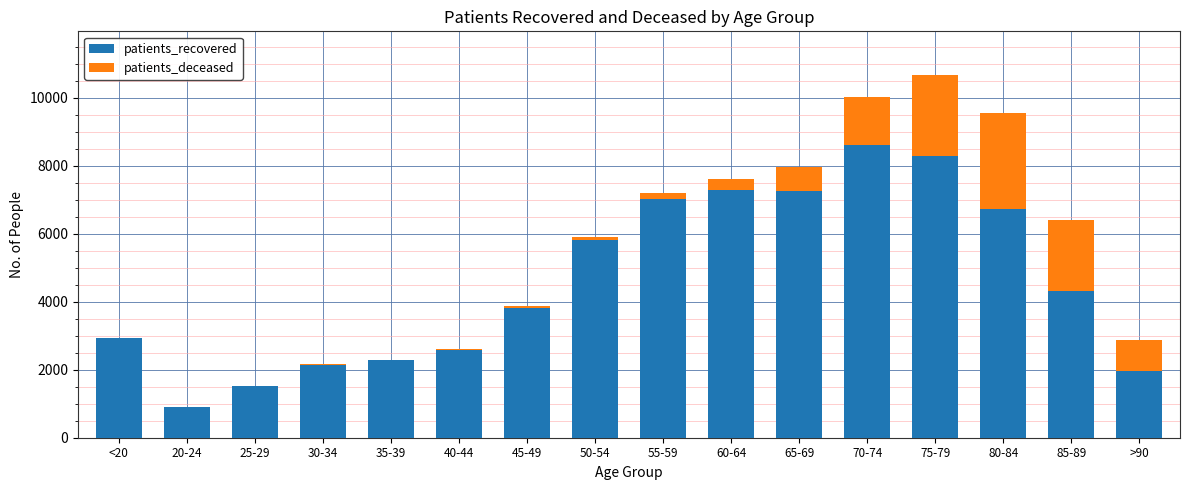

What is the sum of all patients_recovered values?

73510